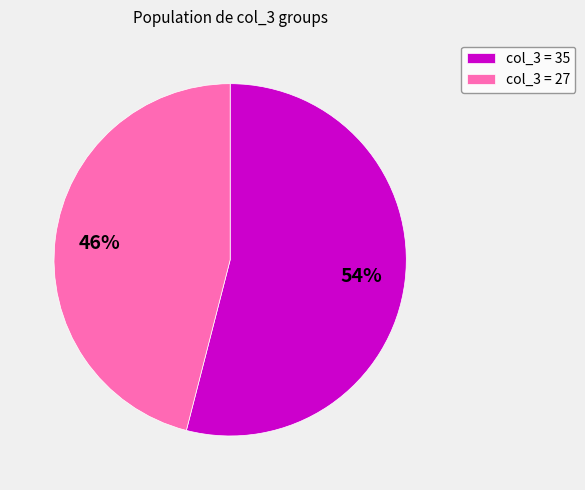

To the nearest percent, what is the difference between the largest and smallest slice percentages?

8%